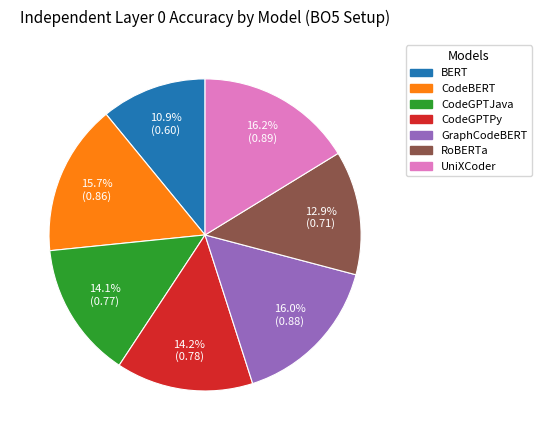

Which category has the smallest portion of the pie?

BERT